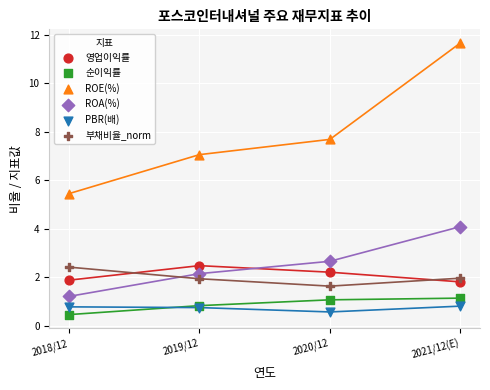

Which series has the widest spread of Y values?

ROE(%)